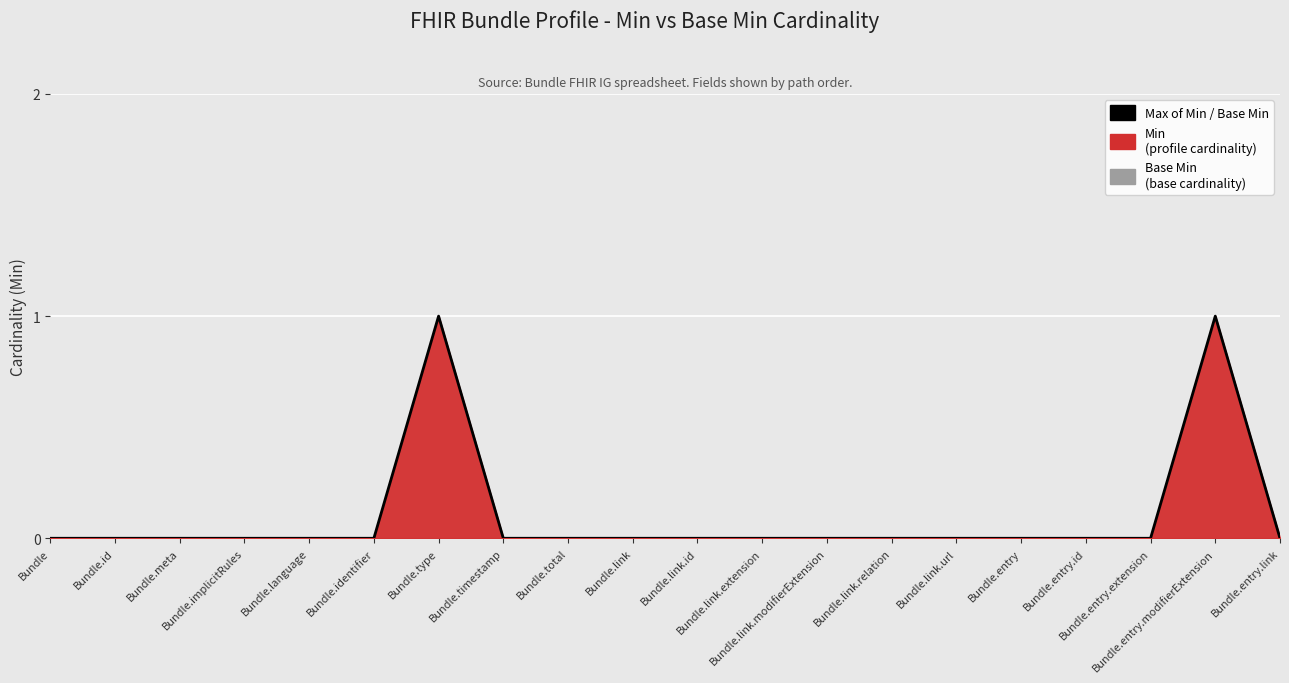

List the labels in order of value, largest first.

Bundle.type, Bundle.entry.modifierExtension, Bundle, Bundle.id, Bundle.meta, Bundle.implicitRules, Bundle.language, Bundle.identifier, Bundle.timestamp, Bundle.total, Bundle.link, Bundle.link.id, Bundle.link.extension, Bundle.link.modifierExtension, Bundle.link.relation, Bundle.link.url, Bundle.entry, Bundle.entry.id, Bundle.entry.extension, Bundle.entry.link